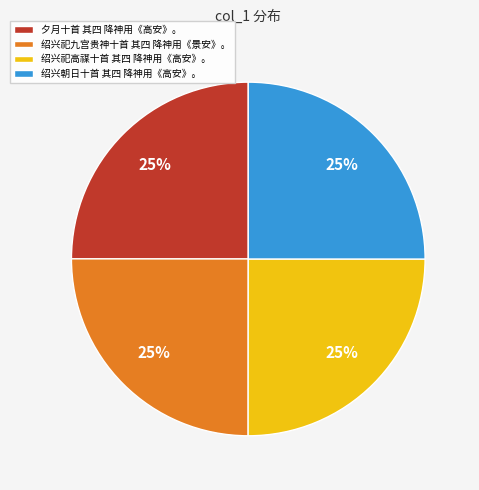

How many segments does this pie chart have?

4